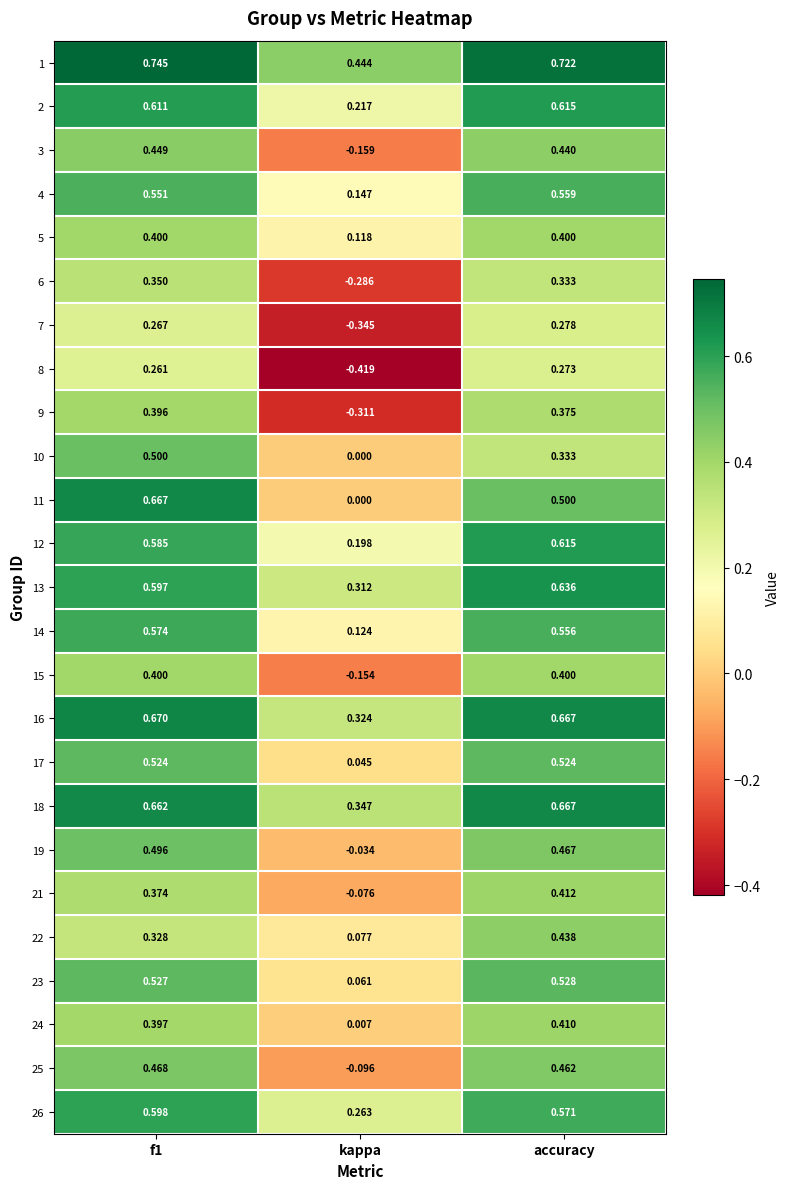

Where is 22 nearest to the value 0?

kappa